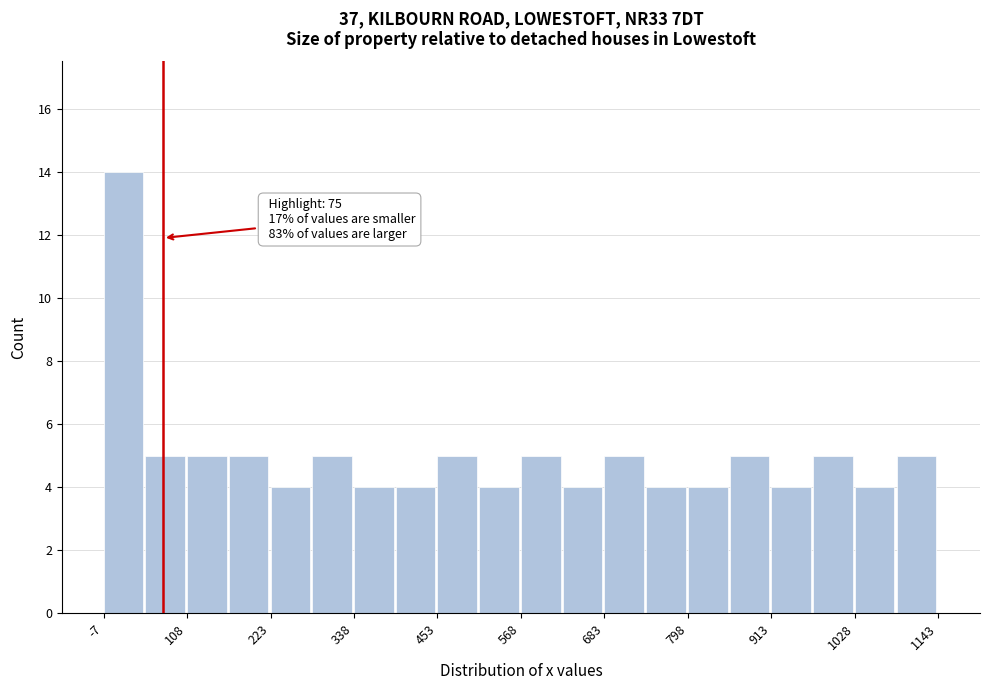

Read against the x-axis, roughly where is the centre of the tallest bar?

20